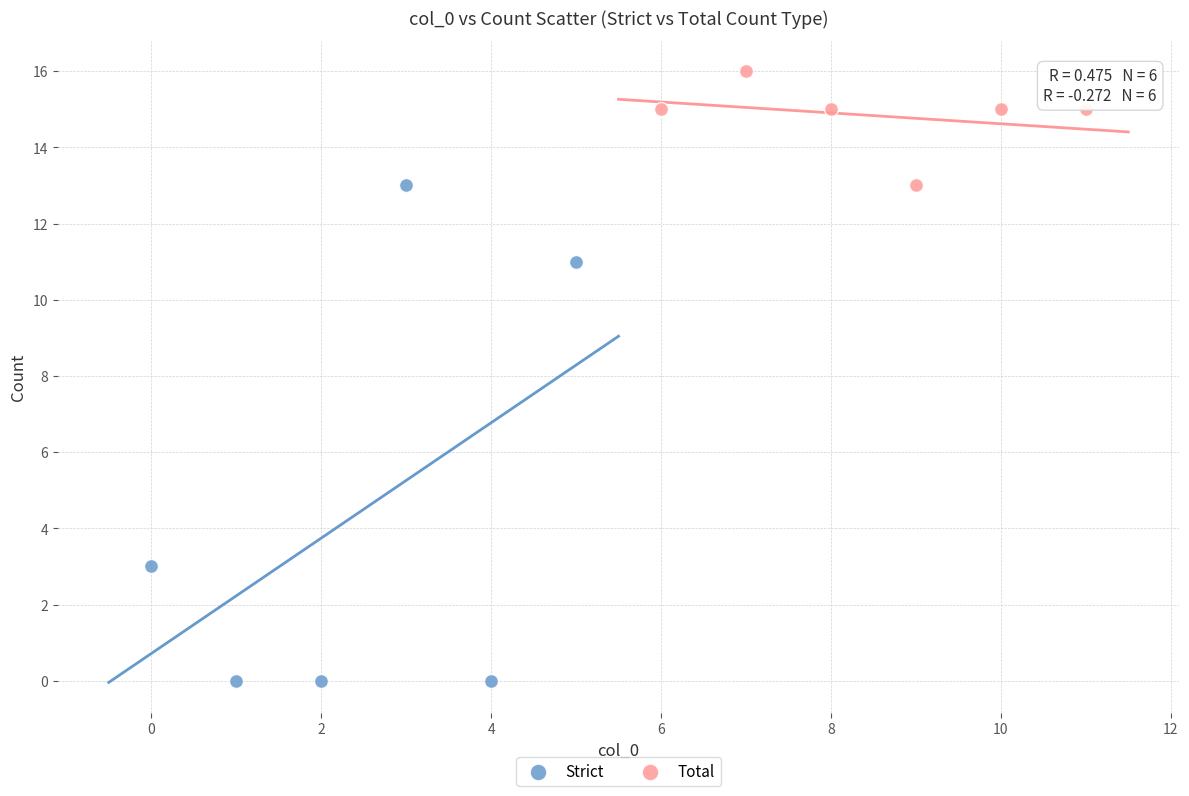

Which series has the widest spread of Y values?

Strict